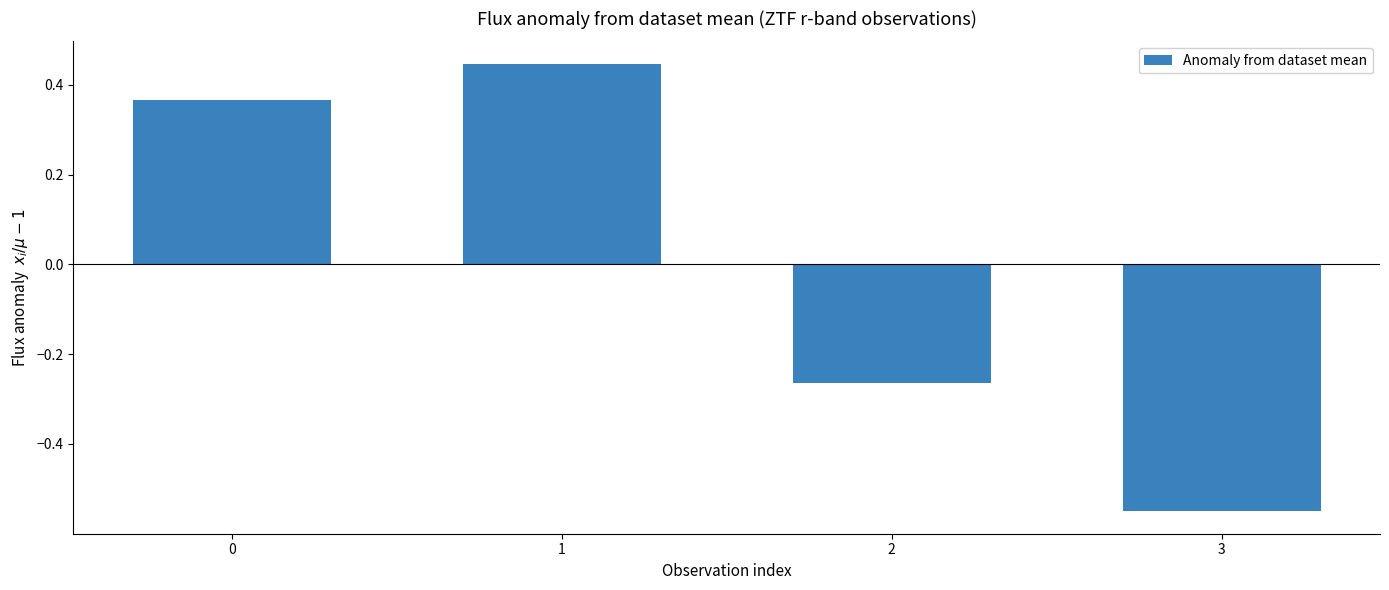

What is the difference between the maximum and minimum values?

1.0